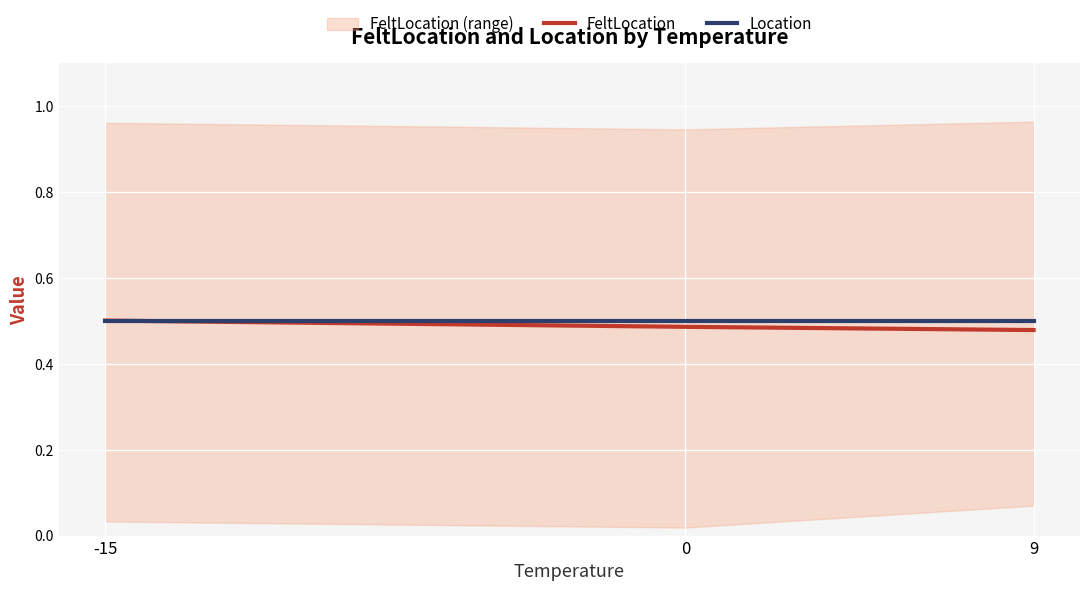

What is the value of the FeltLocation point at the 3rd from the left?

0.5